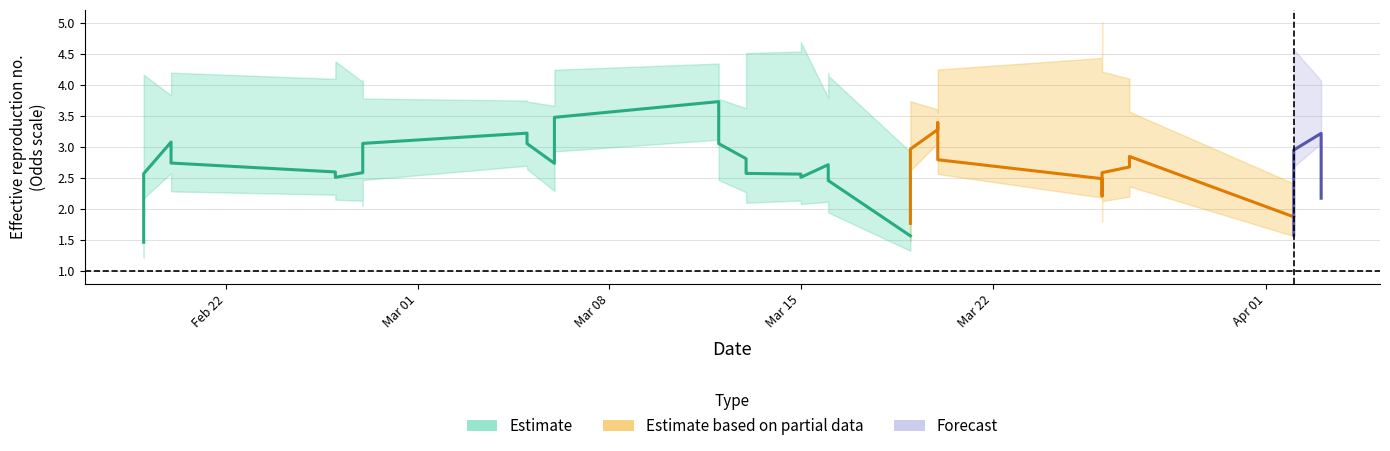

What is the label of the 40th point from the left?

2022-04-03